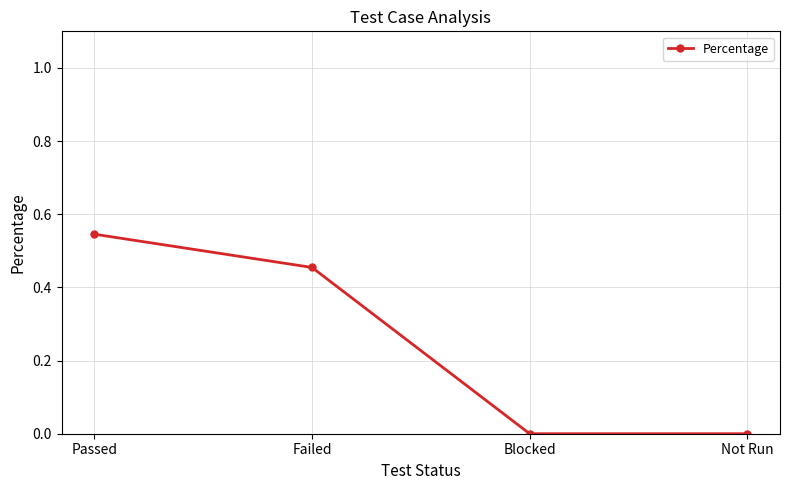

Which has a higher value, Failed or Not Run?

Failed